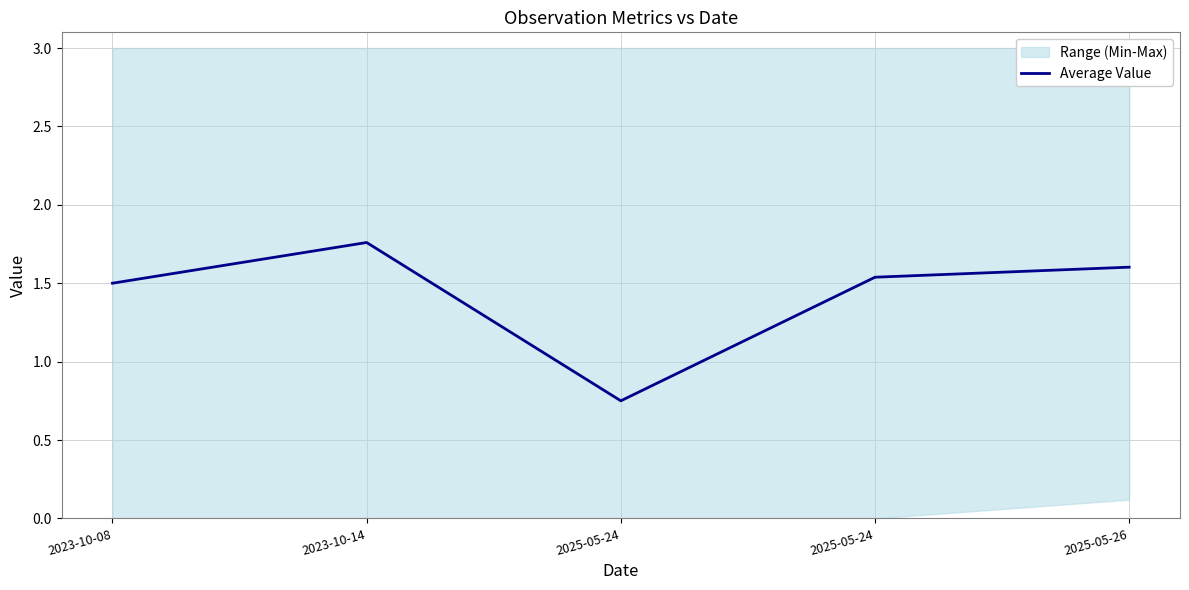

Rank the categories by value from lowest to highest.

2025-05-24, 2023-10-08, 2025-05-24, 2025-05-26, 2023-10-14